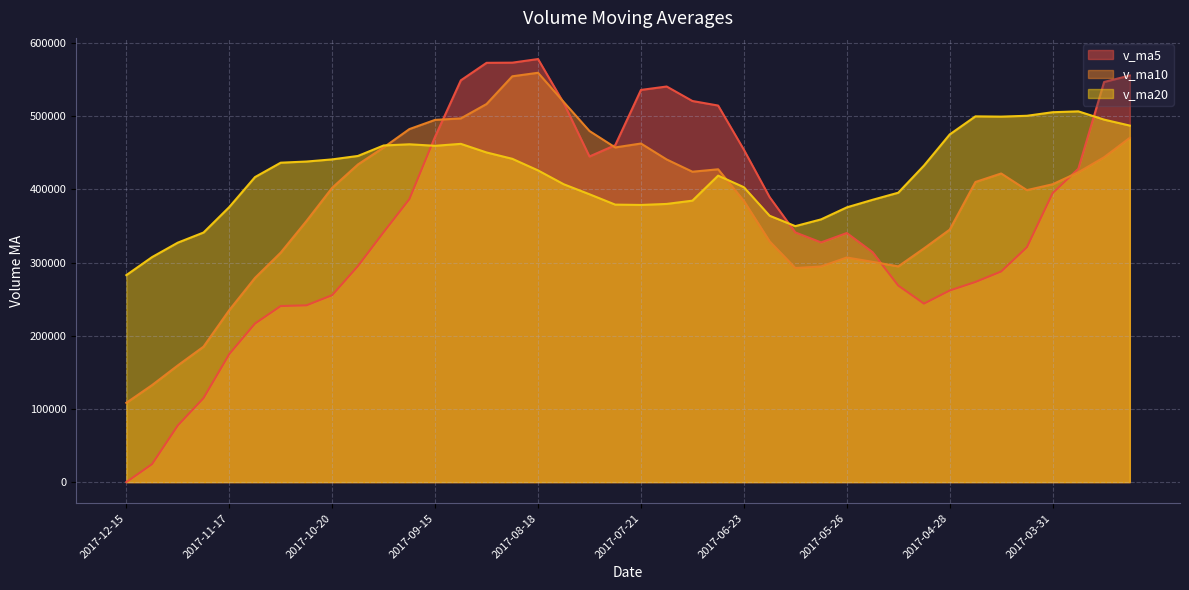

True or false: v_ma5 has more than 1 points higher than both neighbors.

True